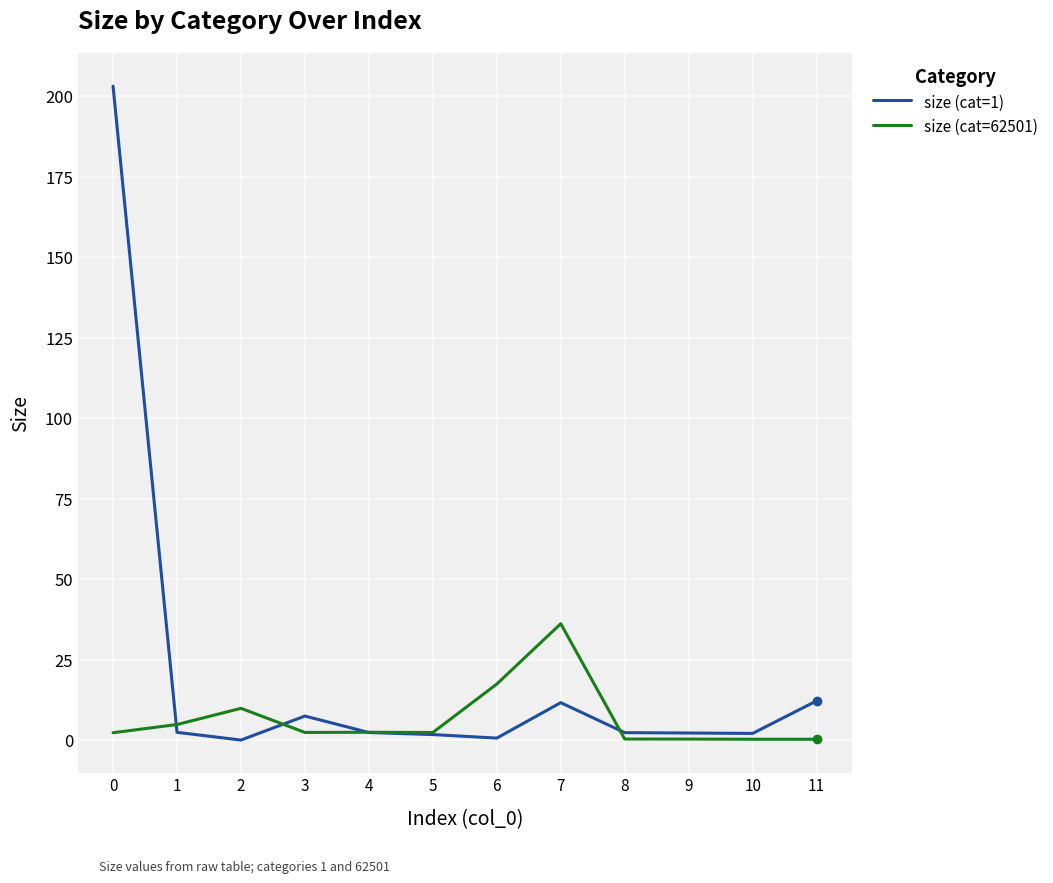

Which series has the largest range (max minus min)?

size (cat=1)